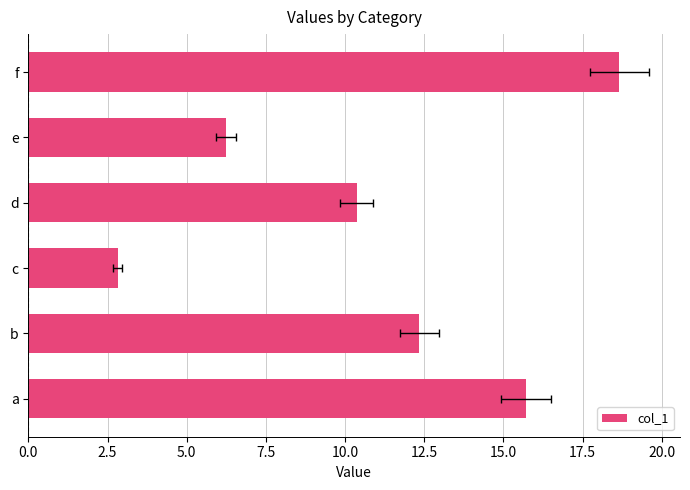

How many values are below 12?

3